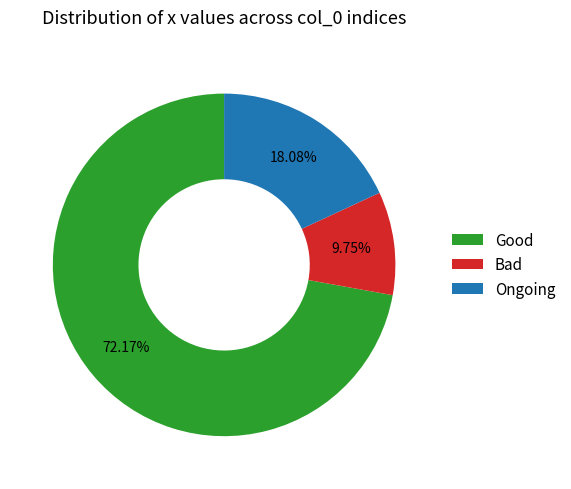

How many segments does this pie chart have?

3